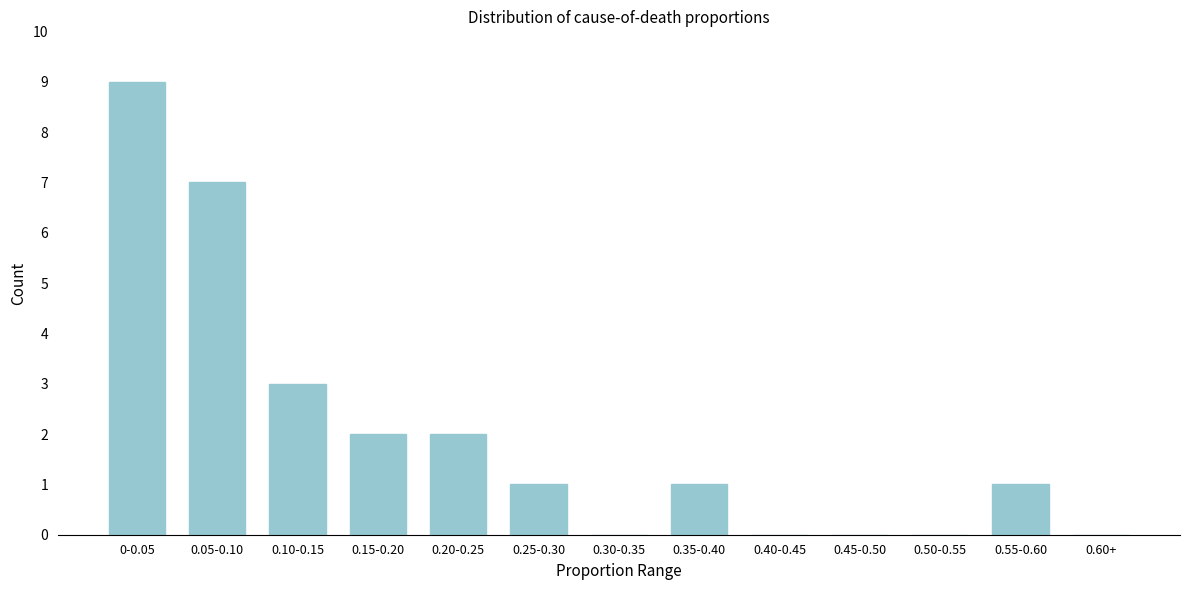

Reading left to right, extract all data points from this chart.

0-0.05=9	0.05-0.10=7	0.10-0.15=3	0.15-0.20=2	0.20-0.25=2	0.25-0.30=1	0.30-0.35=0	0.35-0.40=1	0.40-0.45=0	0.45-0.50=0	0.50-0.55=0	0.55-0.60=1	0.60+=0